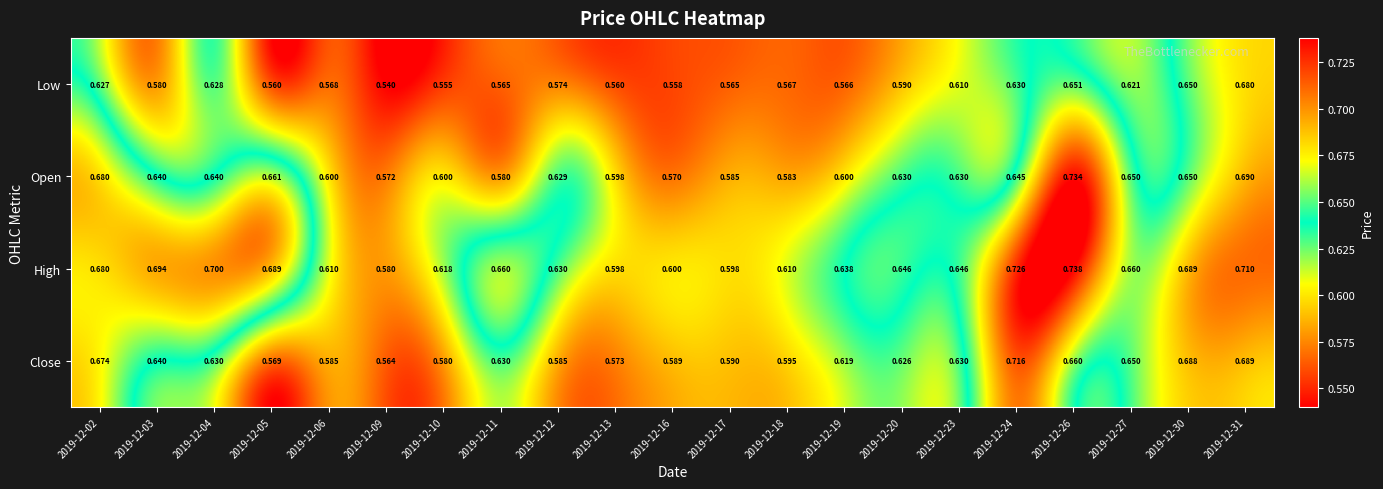

What is the total value across all series at 2019-12-16?

2.3